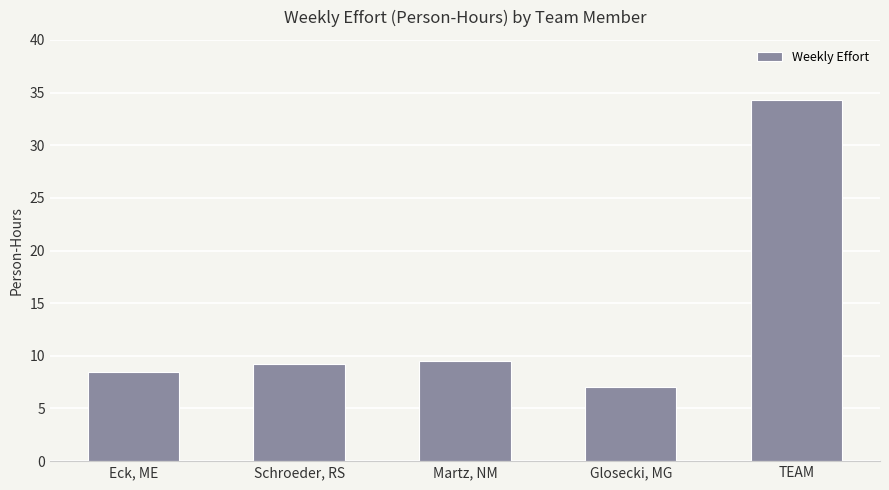

What is the smallest value displayed?

7.0